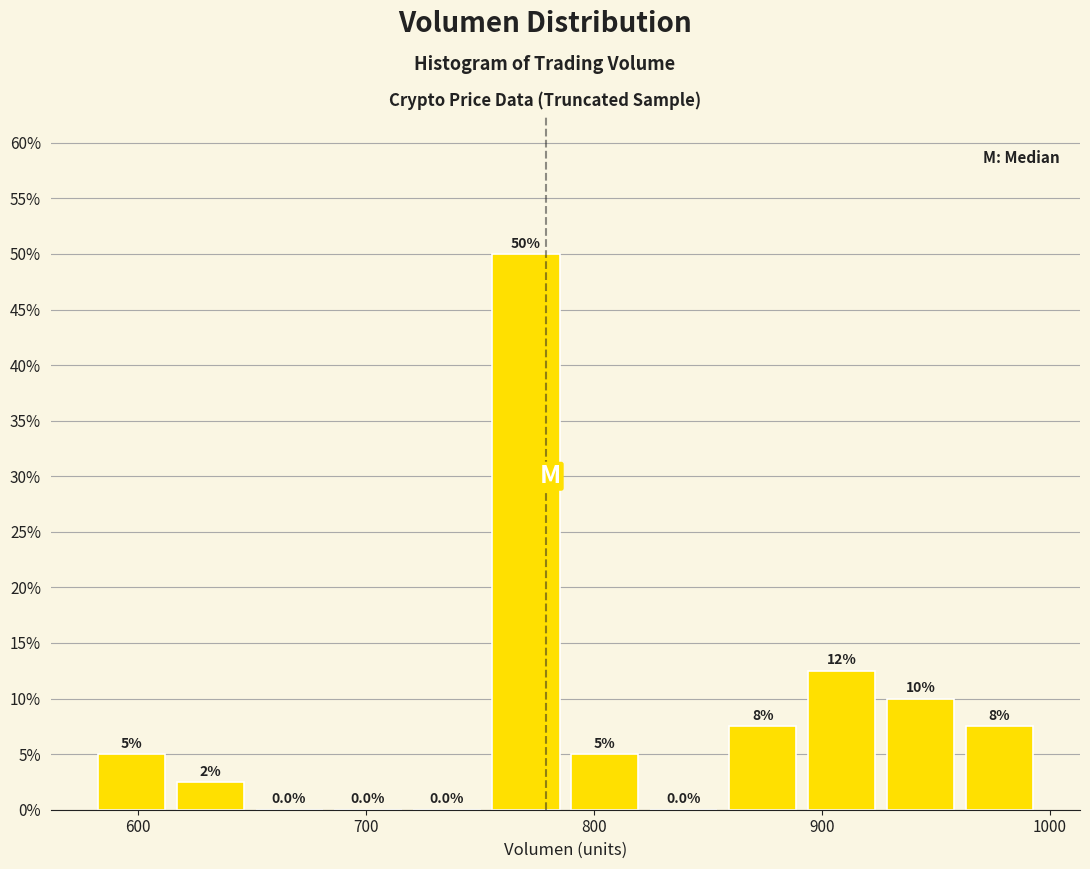

Read against the x-axis, roughly where is the centre of the tallest bar?

770